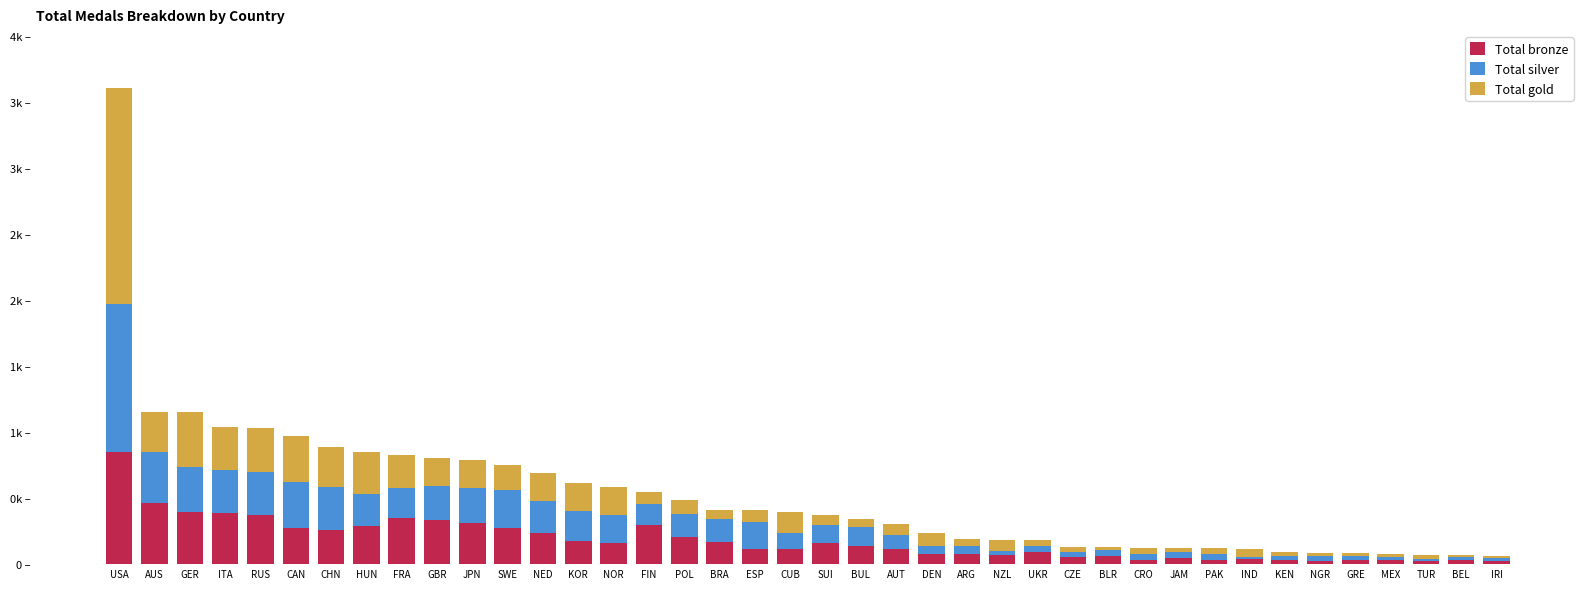

At which category is the sum across all series the highest?

USA